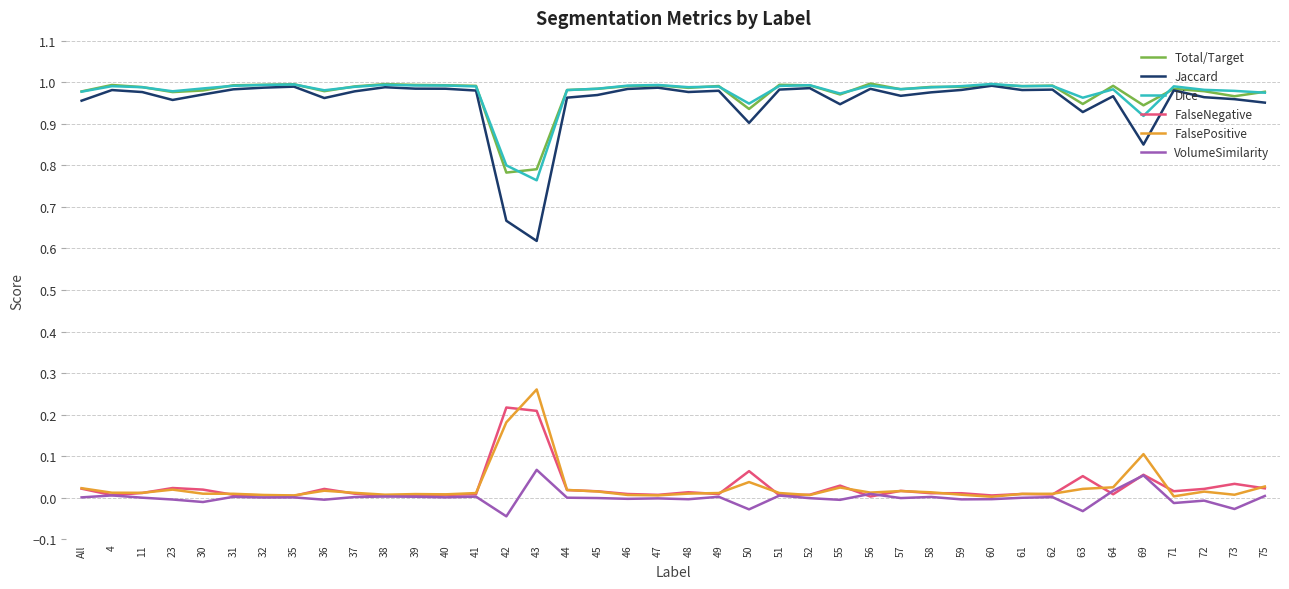

True or false: Dice and FalseNegative cross at least once.

False